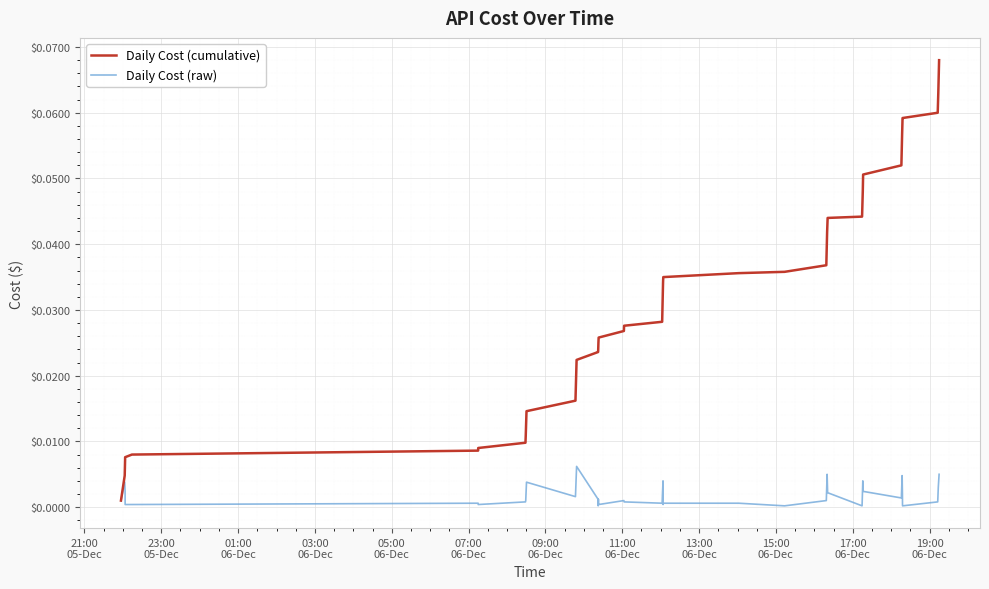

Which series has the largest total across all categories?

Daily Cost (cumulative)